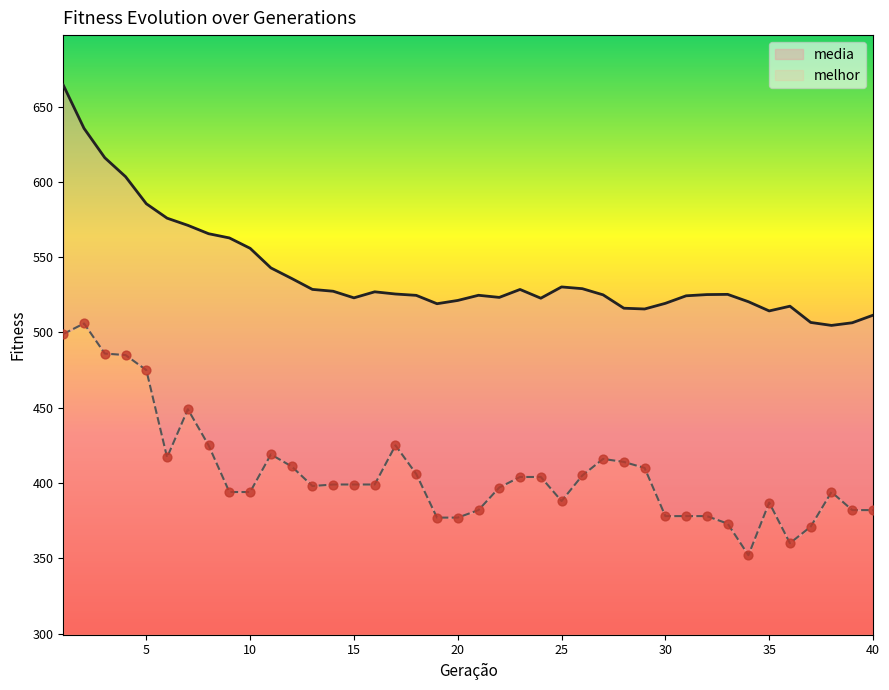

Which series has the widest spread of Y values?

media